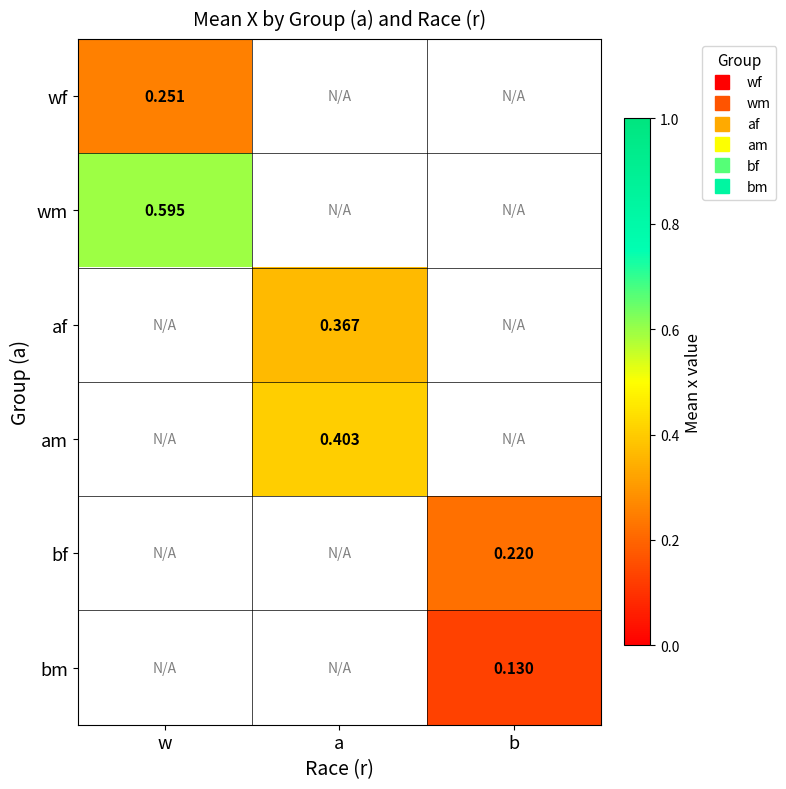

How many distinct data groups are displayed?

6